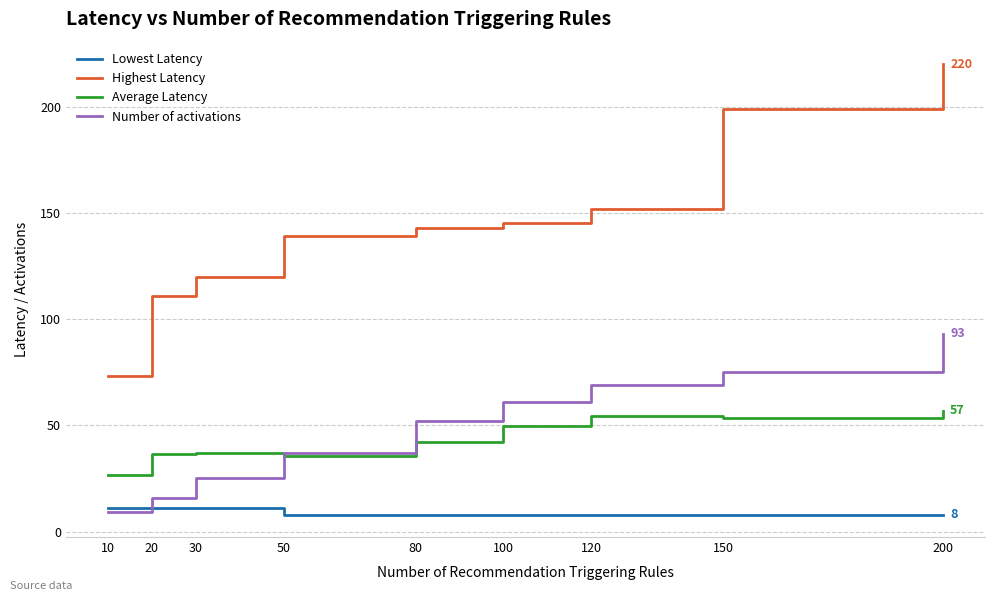

What is the total value across all series at 20?

174.4